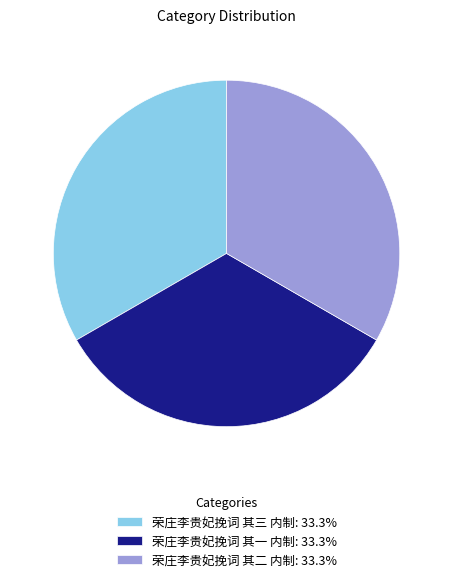

Is there a majority slice in this chart?

No